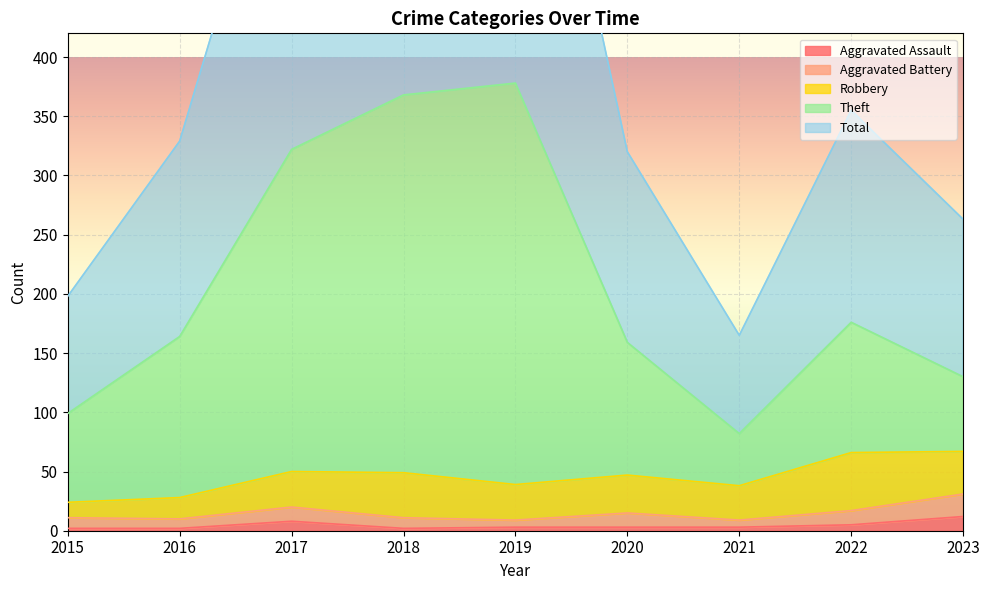

What is the maximum value for Aggravated Assault?

12